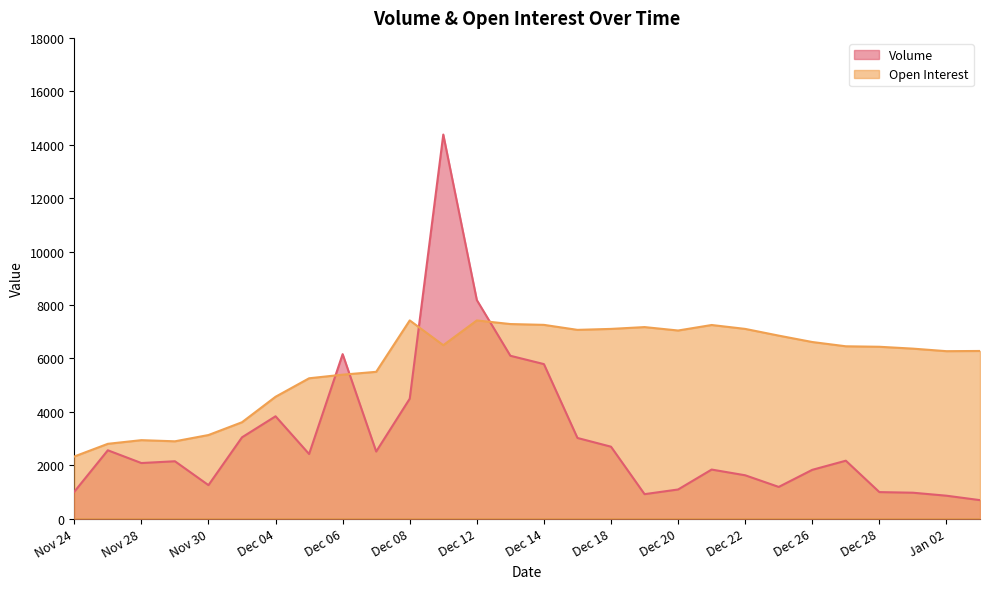

What is the average value of the Open Interest series?

5795